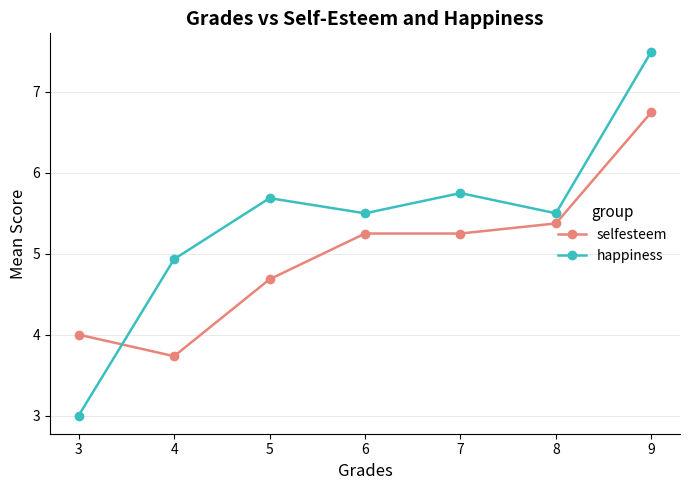

What is the value of the happiness point at the 2nd from the left?

4.9